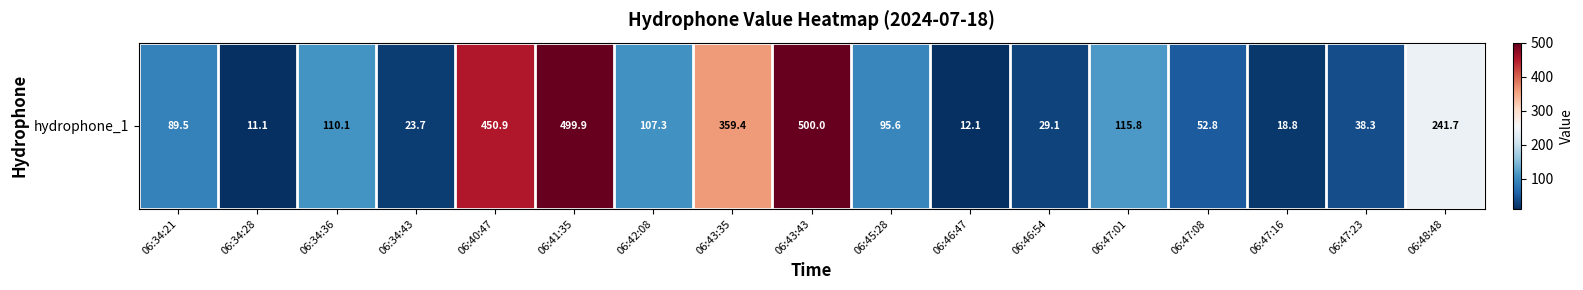

What is the difference between the maximum and minimum values?

488.9